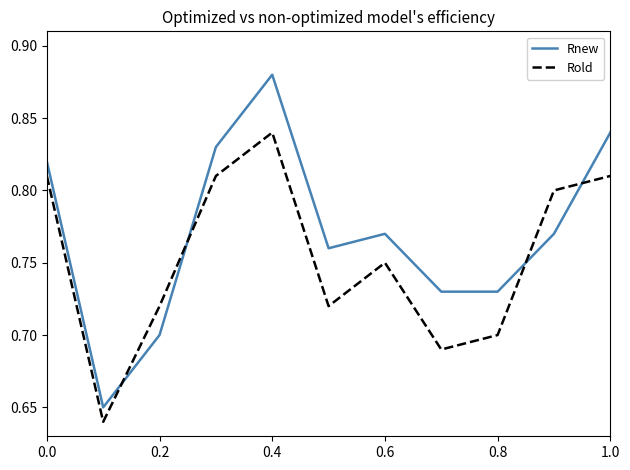

Which series has the largest range (max minus min)?

Rnew